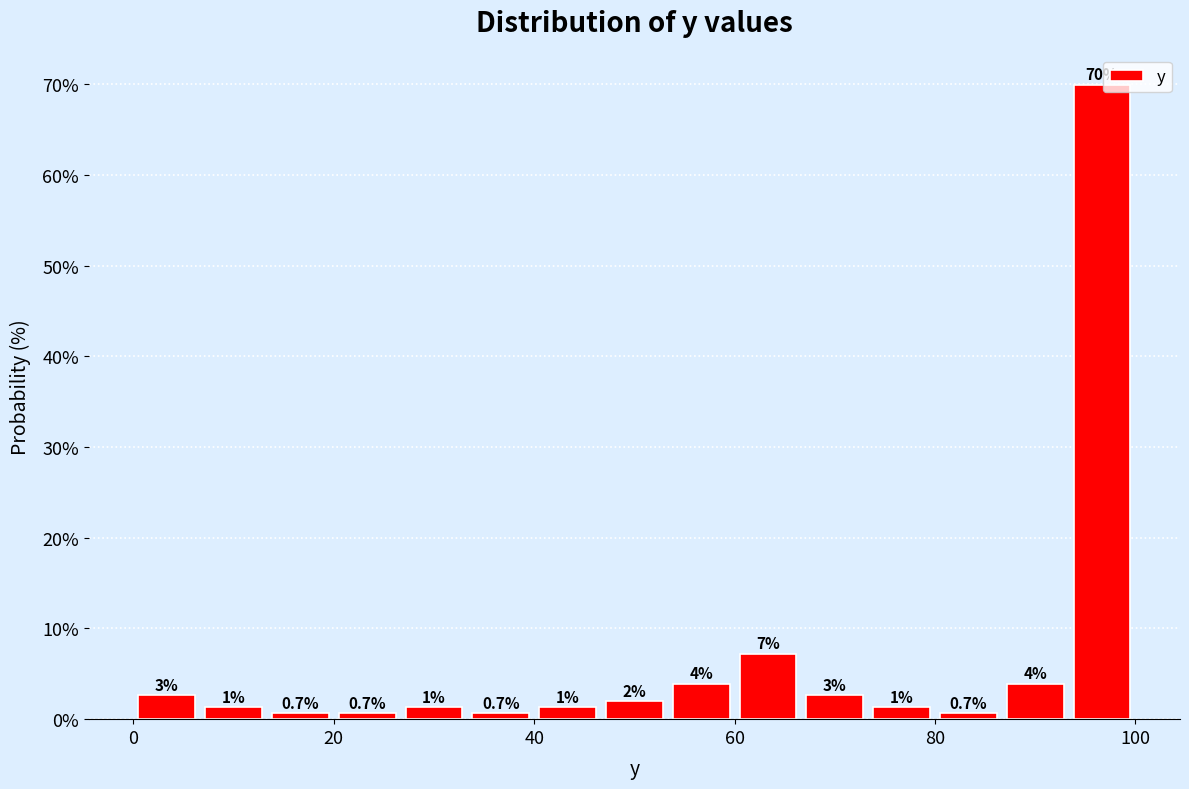

Read against the x-axis, roughly where is the centre of the tallest bar?

96